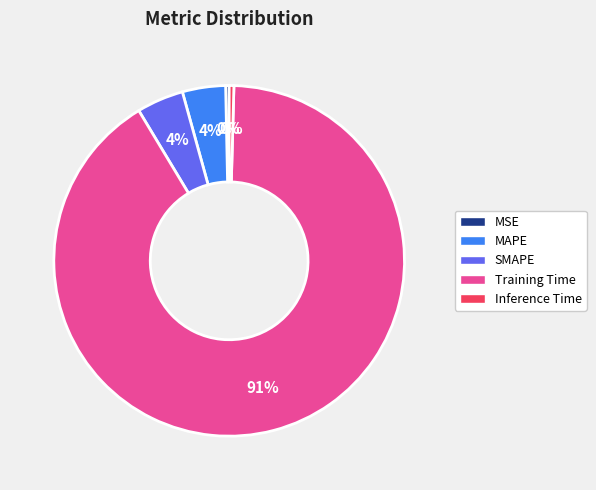

What percentage is the MAPE slice, to the nearest percent?

4%